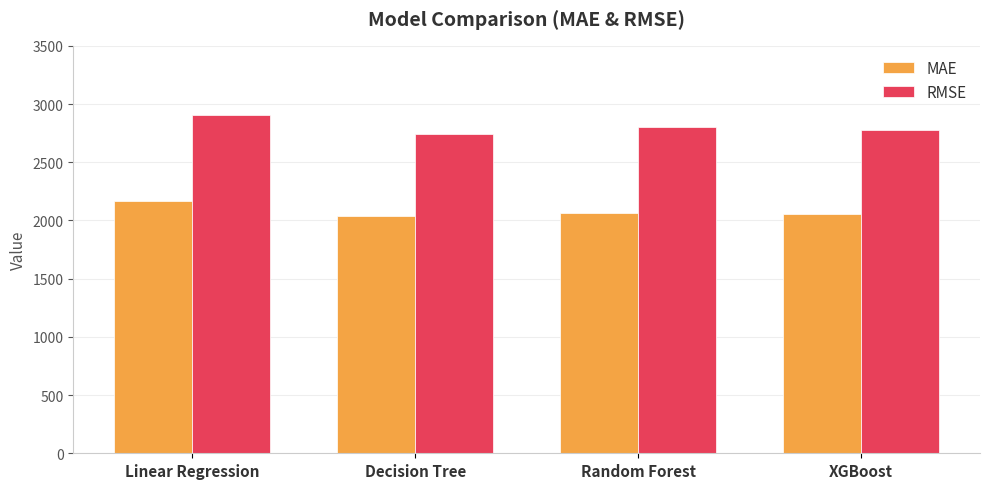

What is the spread (max minus min) of values at XGBoost?

720.6